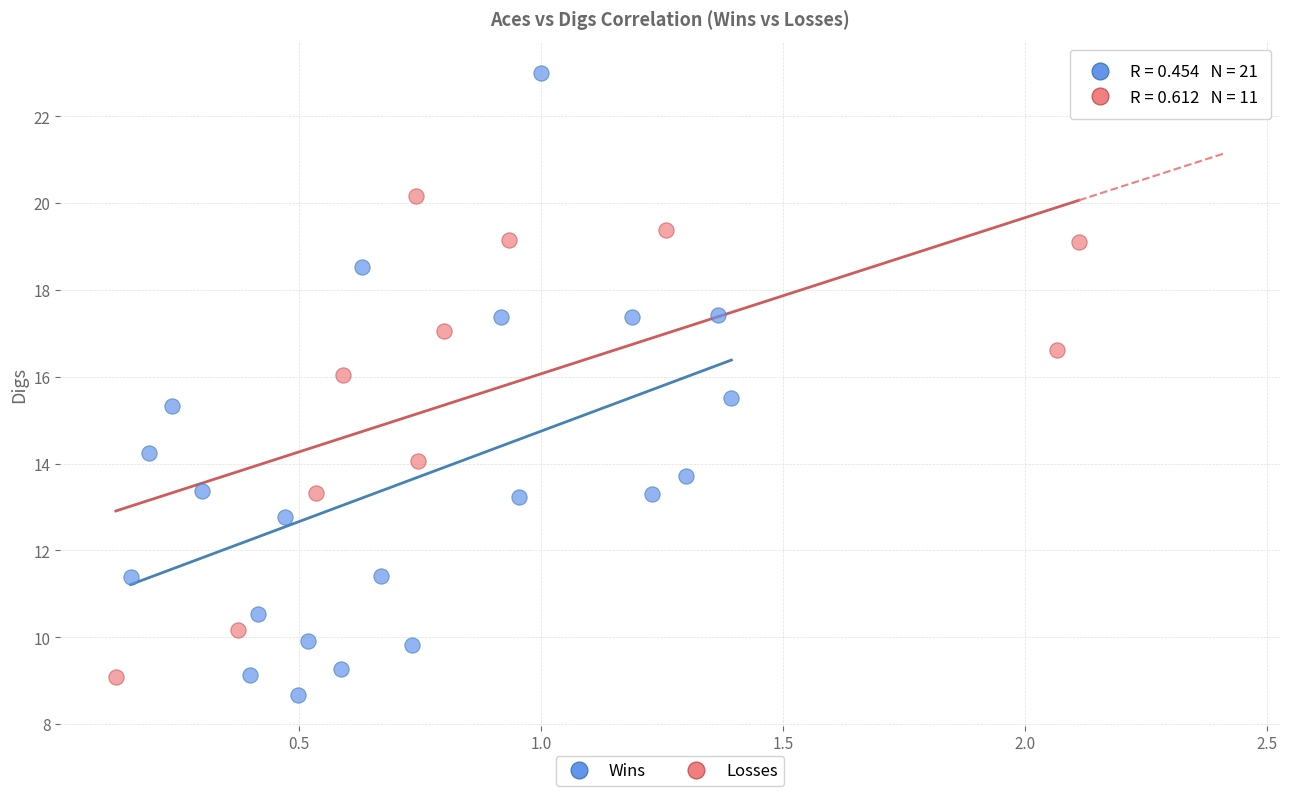

What are all the series names shown in the legend?

Wins, Losses